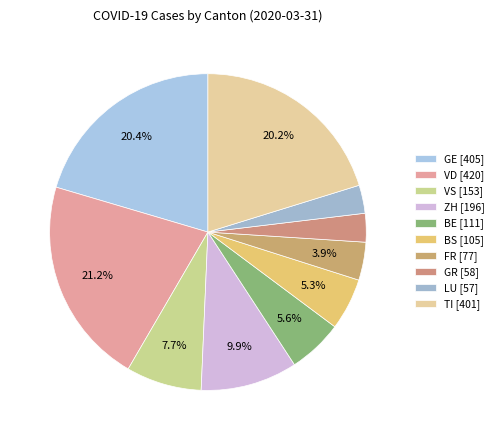

Which category has the smallest portion of the pie?

LU